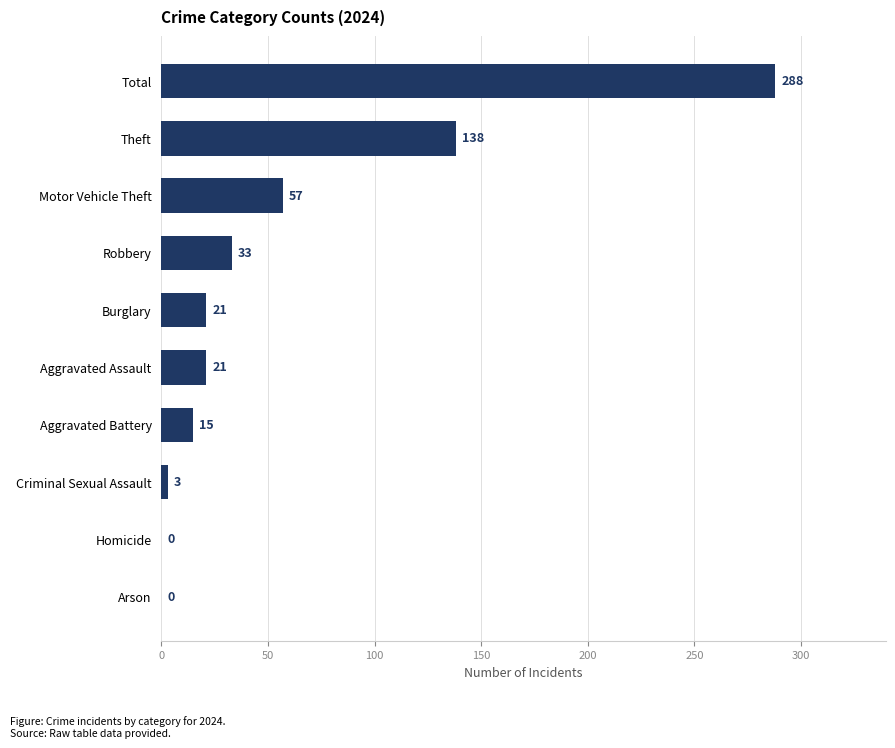

At which label is the value closest to 144?

Theft